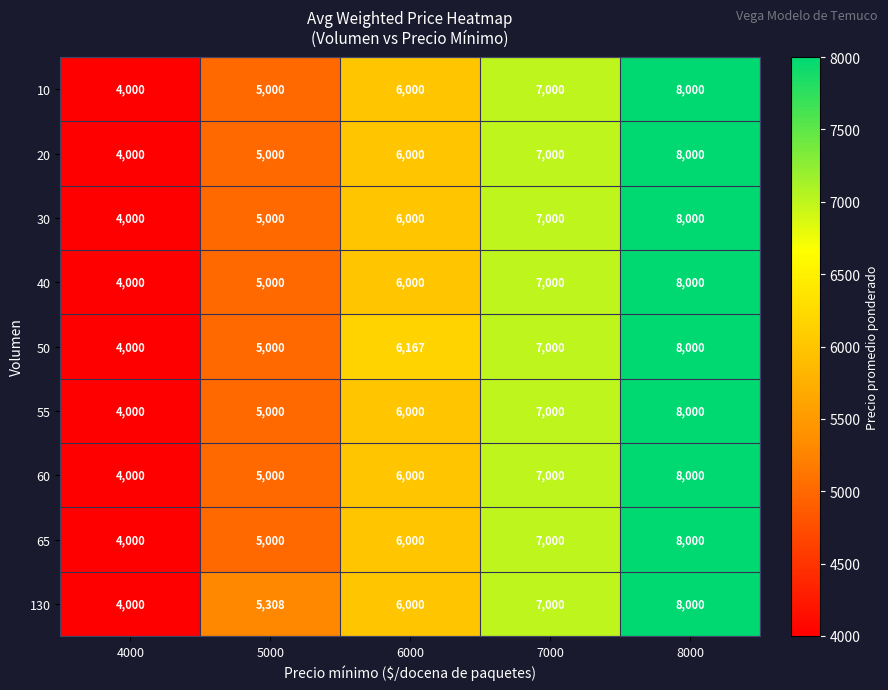

Rank the categories by 30 value from lowest to highest.

4000, 5000, 6000, 7000, 8000